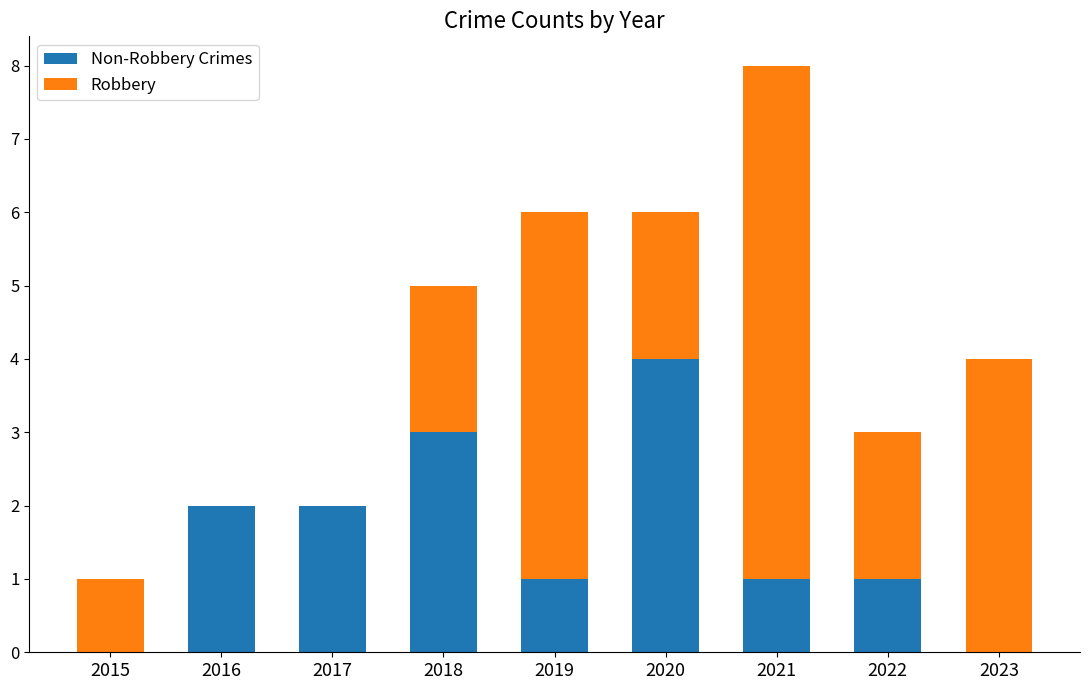

At which category is the sum across all series the highest?

2021